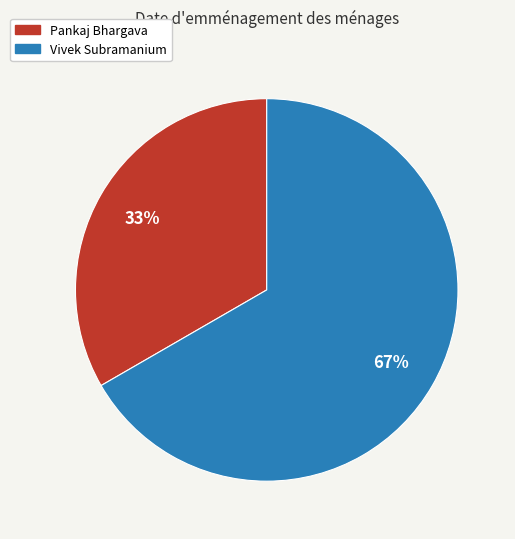

True or false: Pankaj Bhargava accounts for 46% of the total.

False